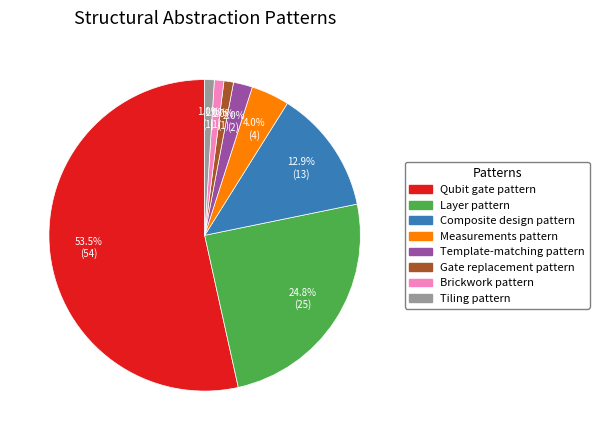

What portion of the pie excludes Brickwork pattern?

99.0%